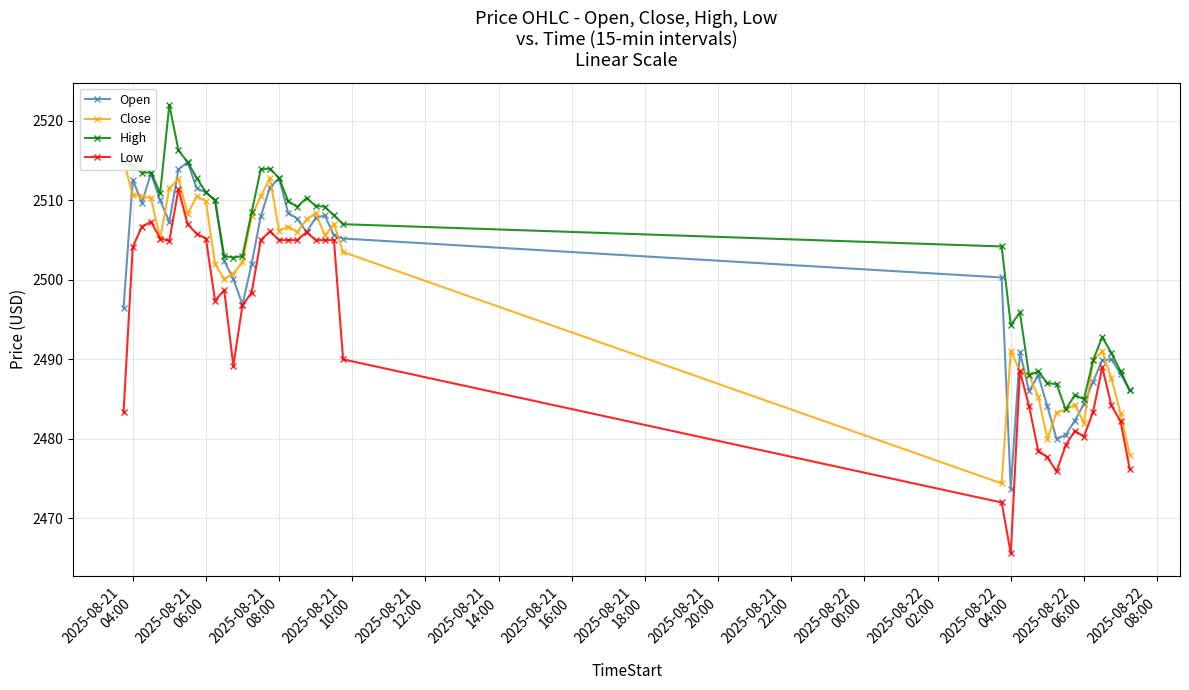

True or false: Low has more than 0 points higher than both neighbors.

True